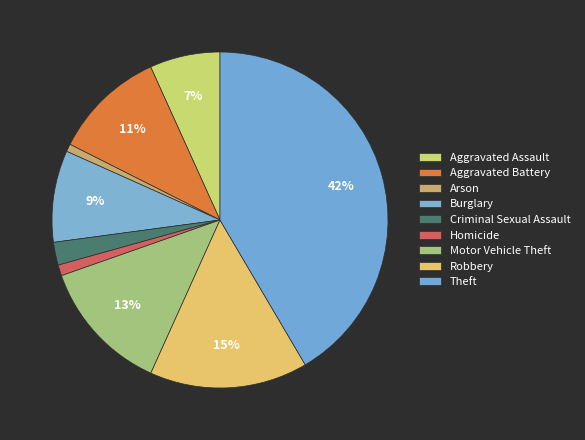

Count the number of slices in the pie.

9